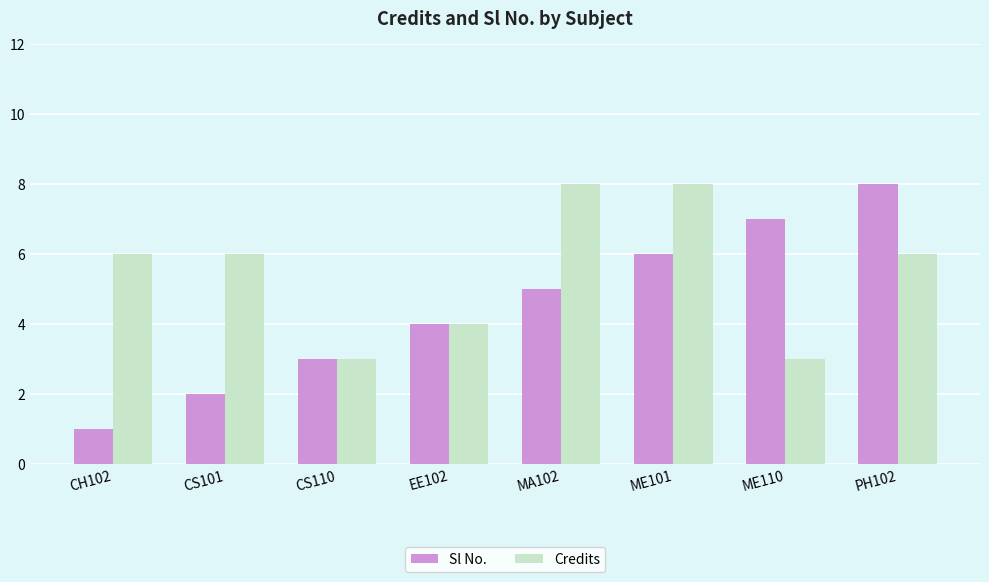

The Sl No. series shows 6 at EE102. True or false?

False